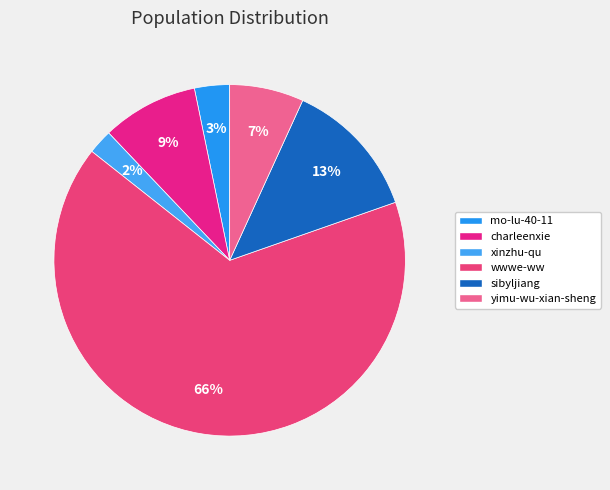

Combined, do xinzhu-qu and charleenxie account for over 50%?

No